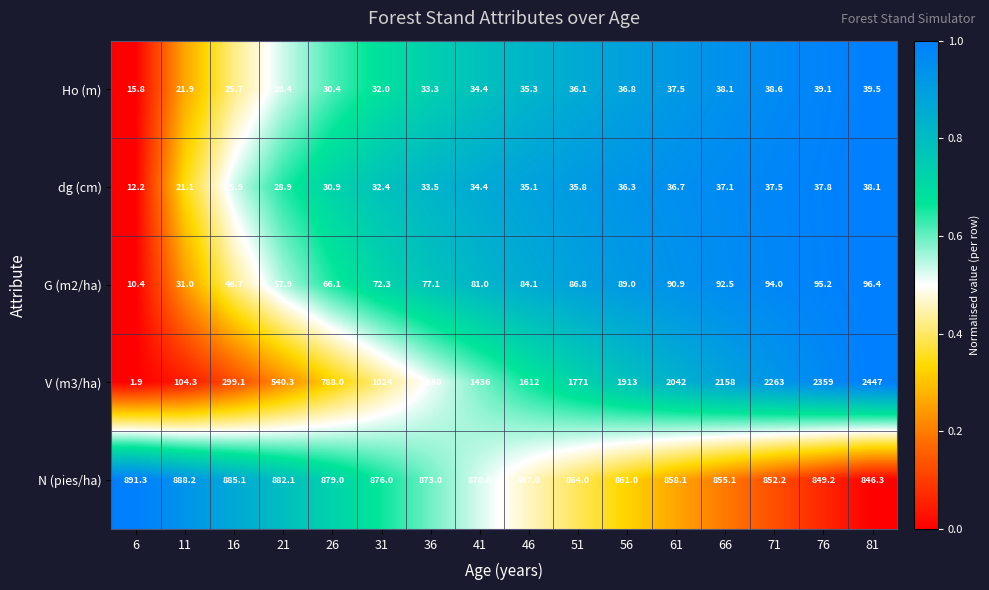

What is the difference between the maximum and minimum values in the N (pies/ha) series?

45.0